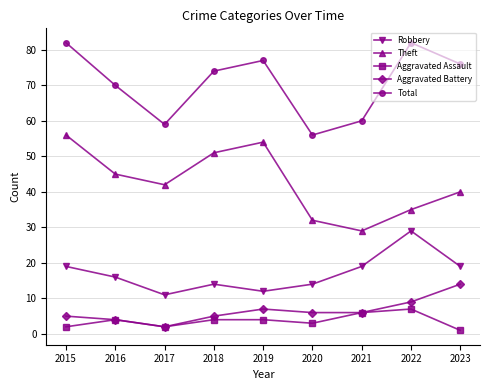

True or false: Theft has a value of 42 at 2017.

True